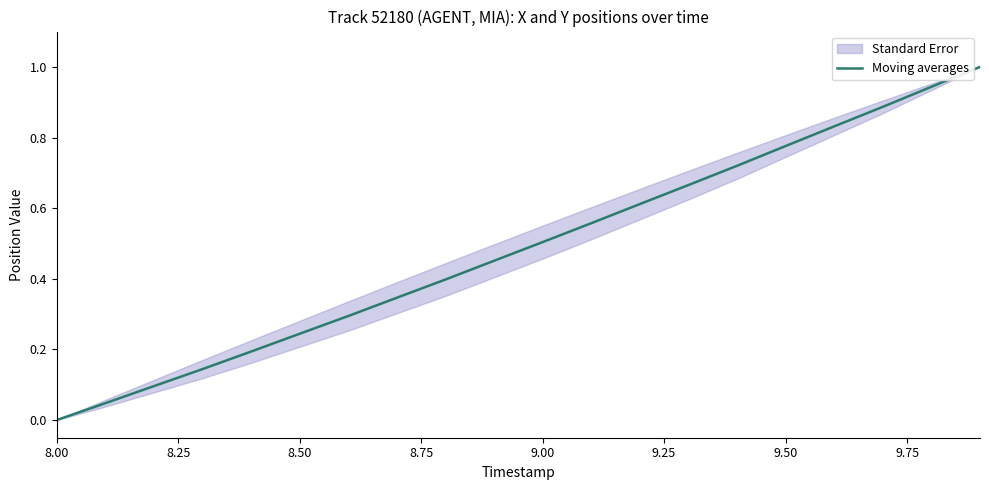

Count the number of categories in the chart.

20